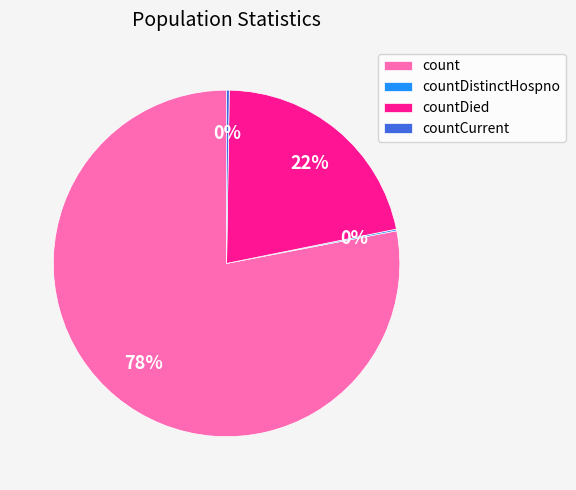

Which slice is the largest?

count